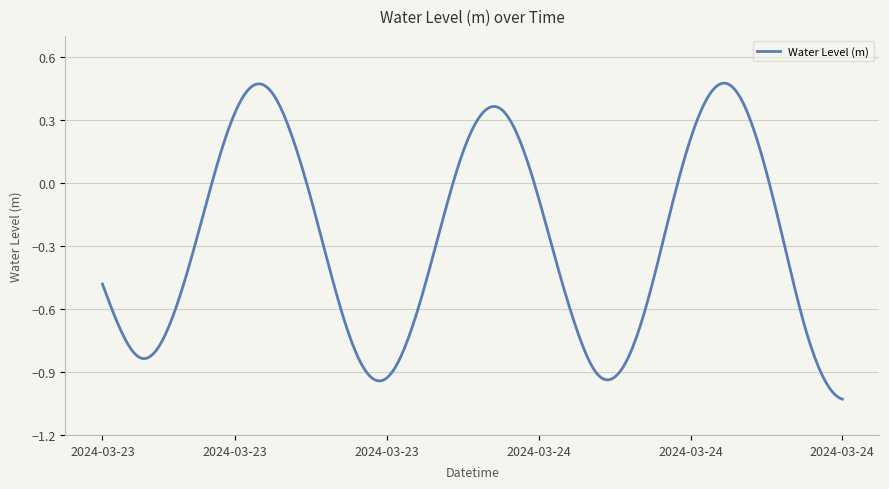

What is the difference between the maximum and minimum values?

1.5